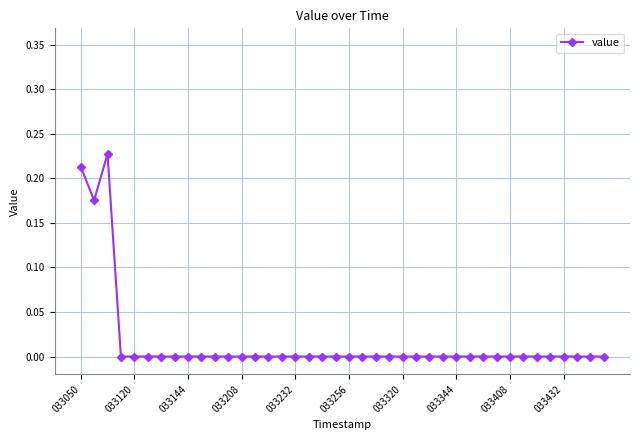

What is the sum of all values?

0.6